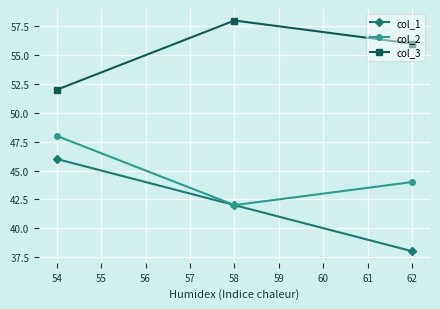

The col_3 series shows 56 at 62. True or false?

True